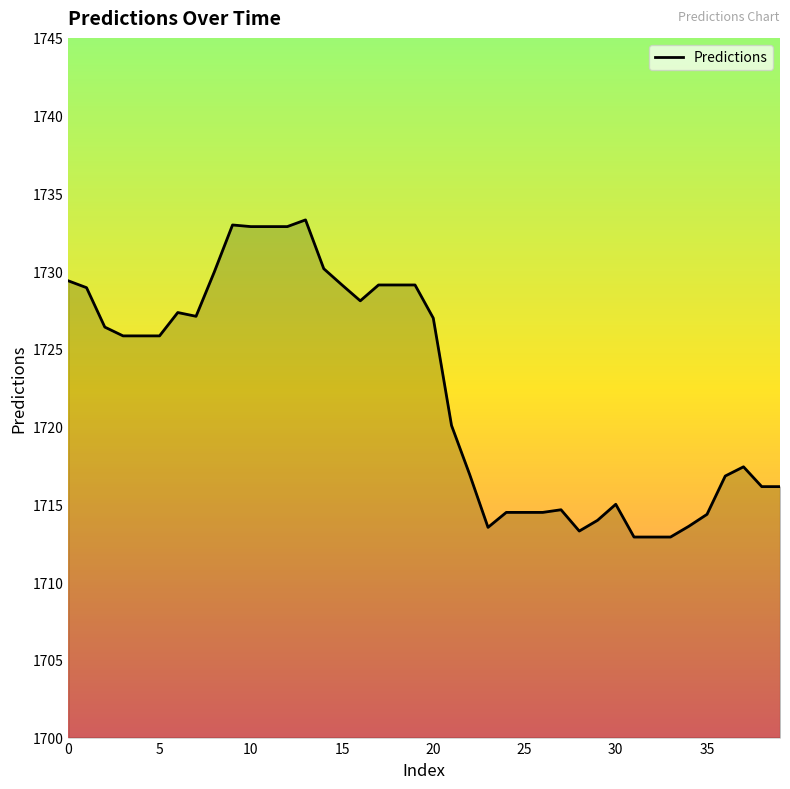

What is the difference between the maximum and minimum values?

20.4